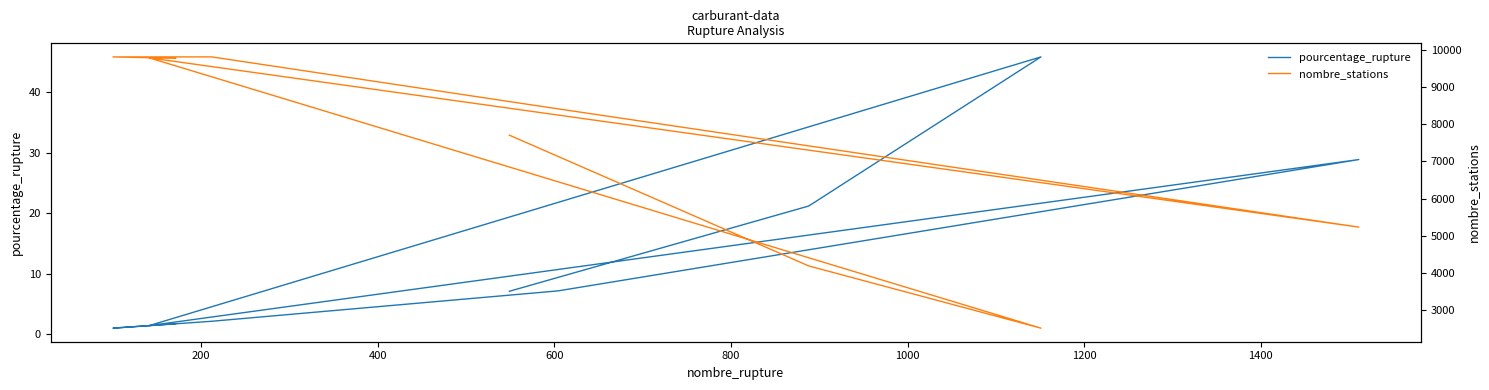

True or false: pourcentage_rupture and nombre_stations cross at least once.

False